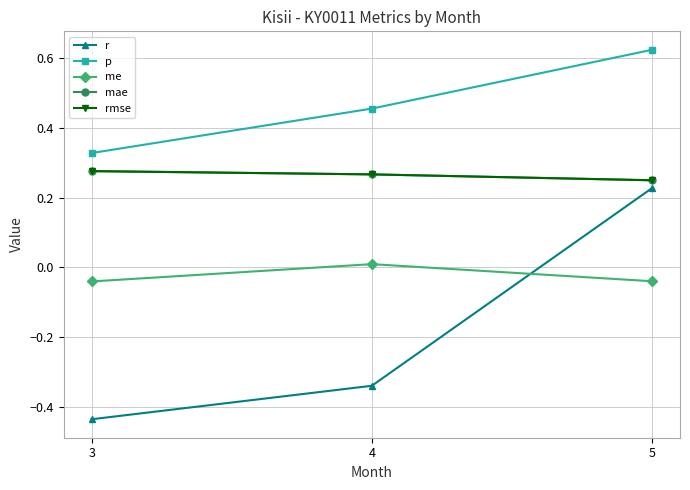

What is the greatest value displayed?

0.6